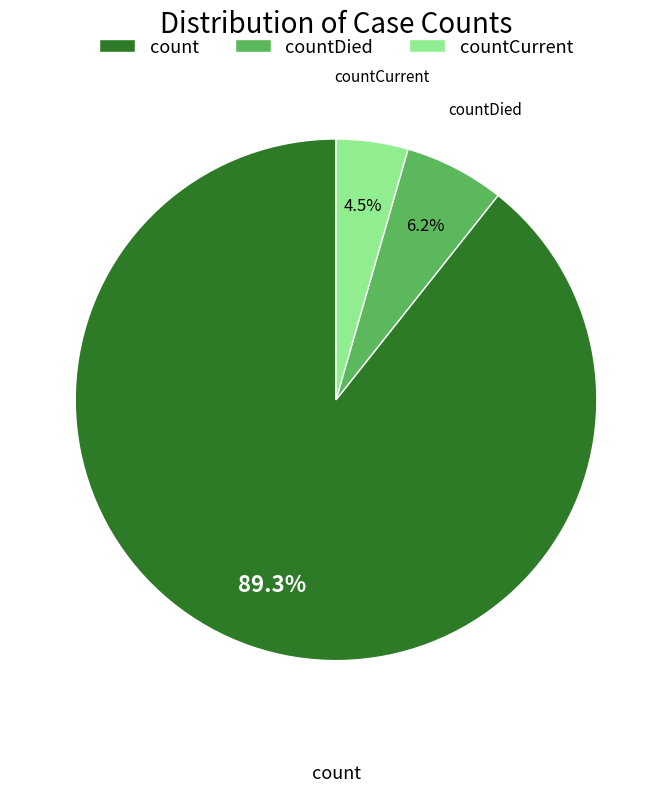

Which category accounts for the majority?

count